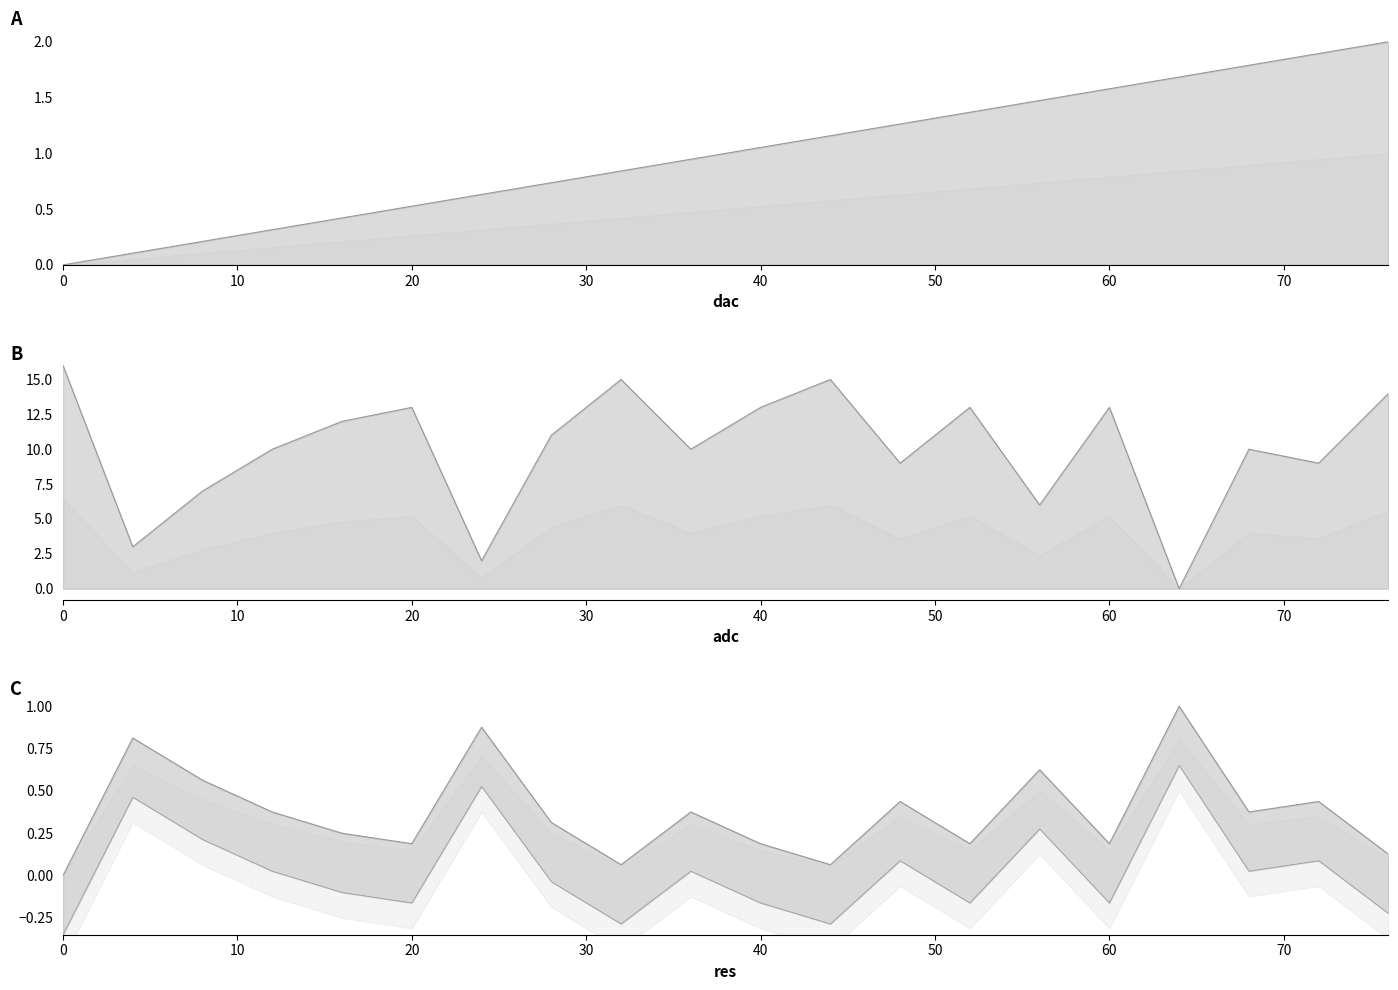

What is the spread (max minus min) of values at 4?

2.9